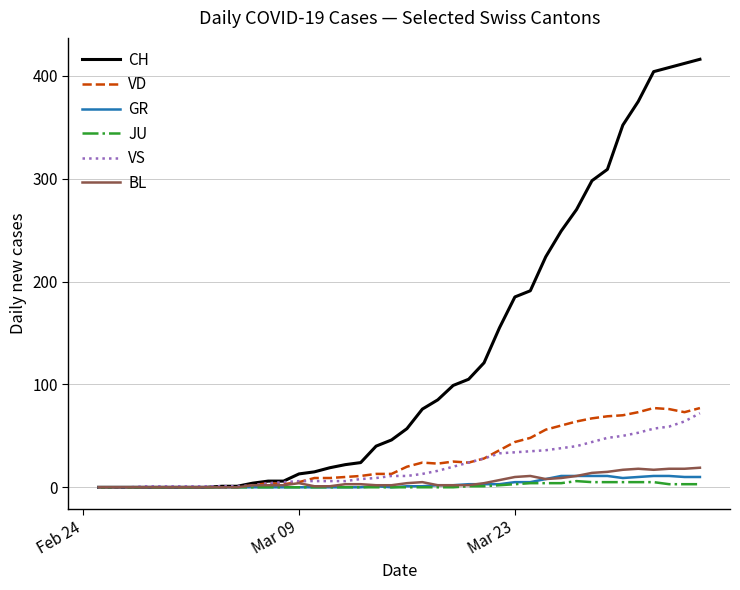

Does the chart display data point markers on the line(s)?

No